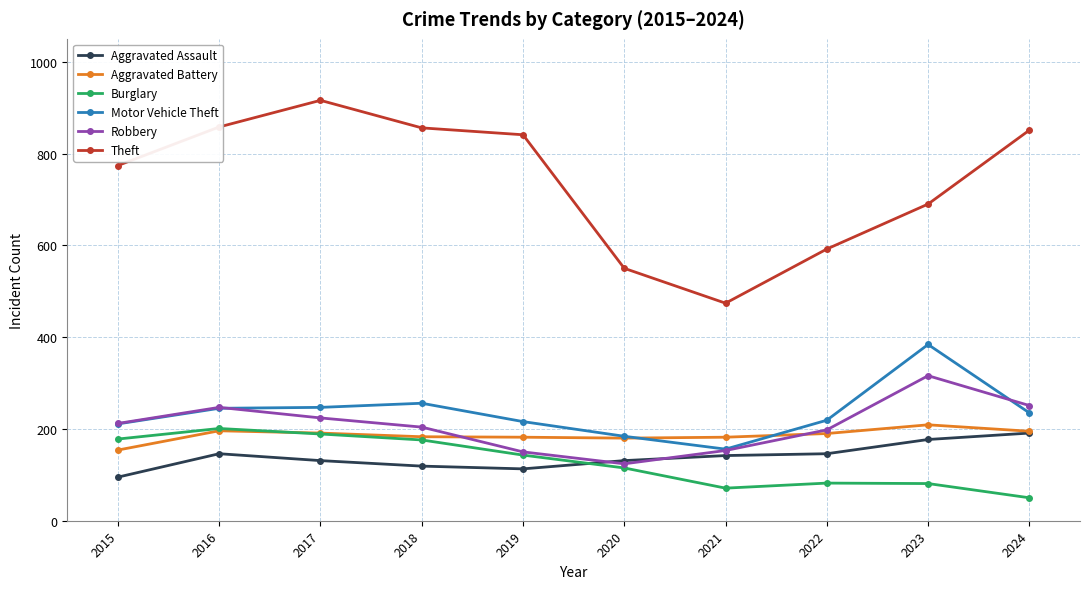

What value does the Aggravated Battery series have at 2018, to the nearest 10?

180